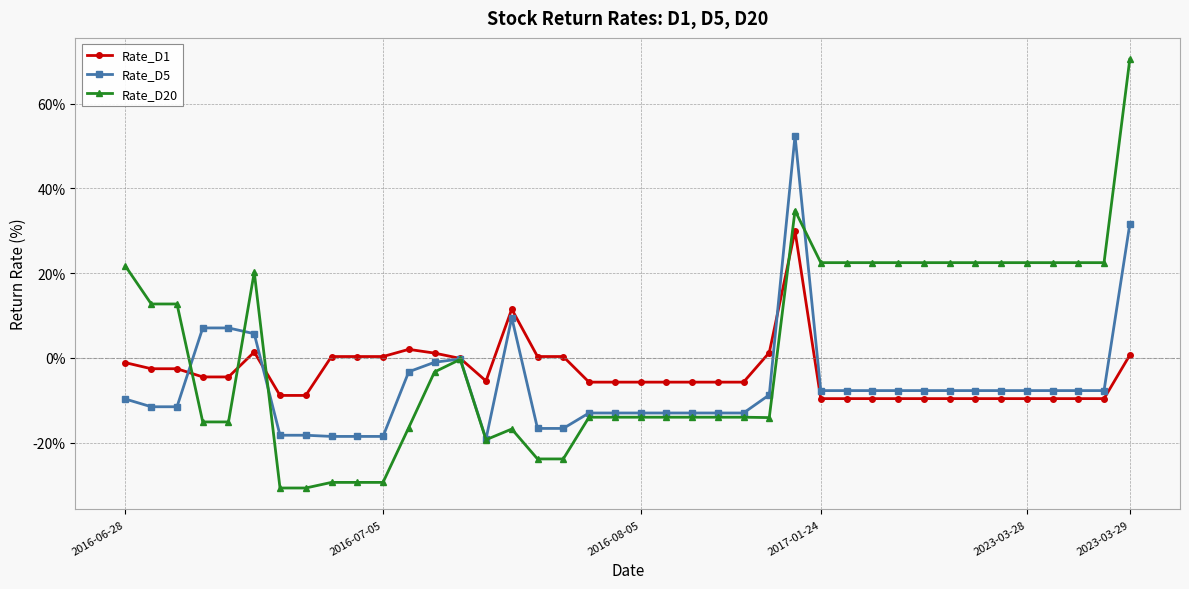

List the series in order of their peak value, highest first.

Rate_D20, Rate_D5, Rate_D1